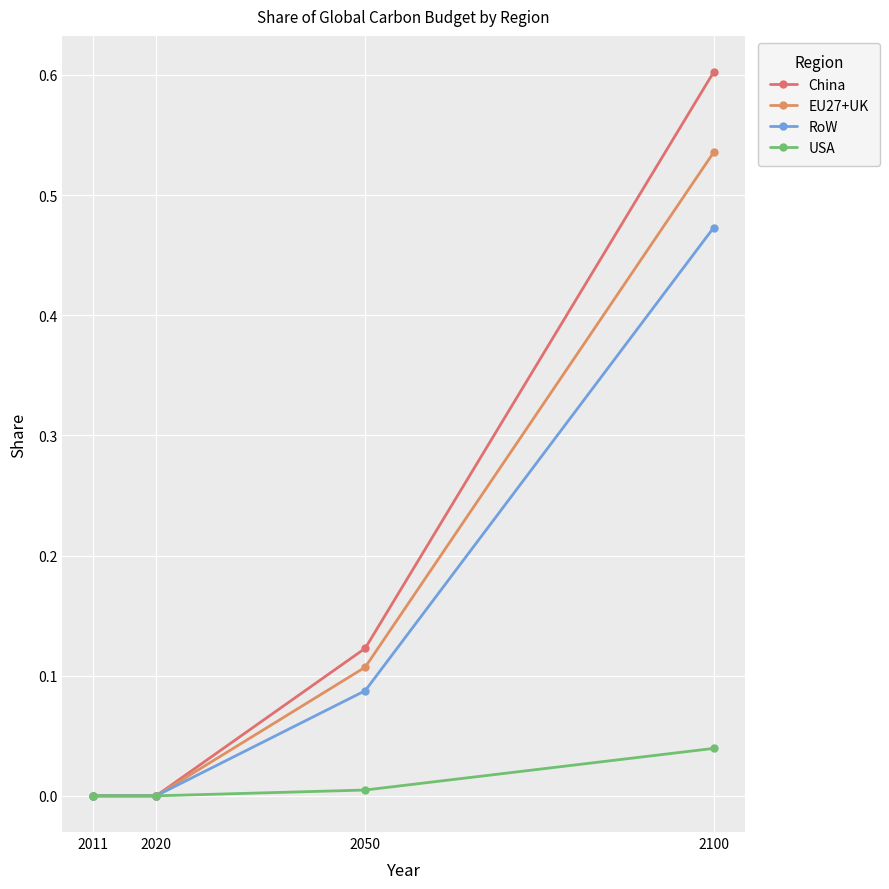

Reading right to left, list all the values displayed in this chart.

China: 2100=0.6	2050=0.1	2020=0.0	2011=0.0
EU27+UK: 2100=0.5	2050=0.1	2020=0.0	2011=0.0
RoW: 2100=0.5	2050=0.1	2020=0.0	2011=0.0
USA: 2100=0.0	2050=0.0	2020=0.0	2011=0.0